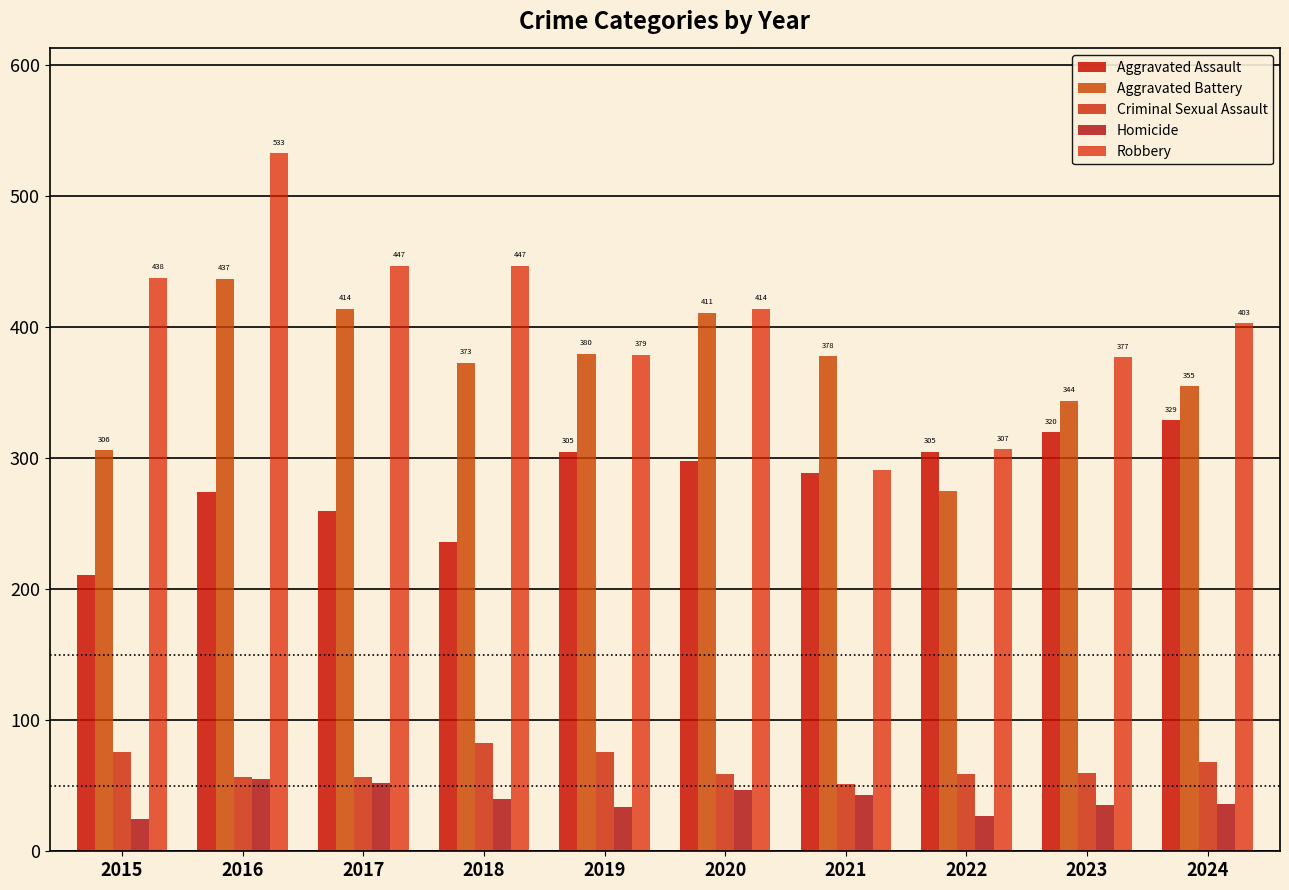

What is the average value of the Homicide series?

39